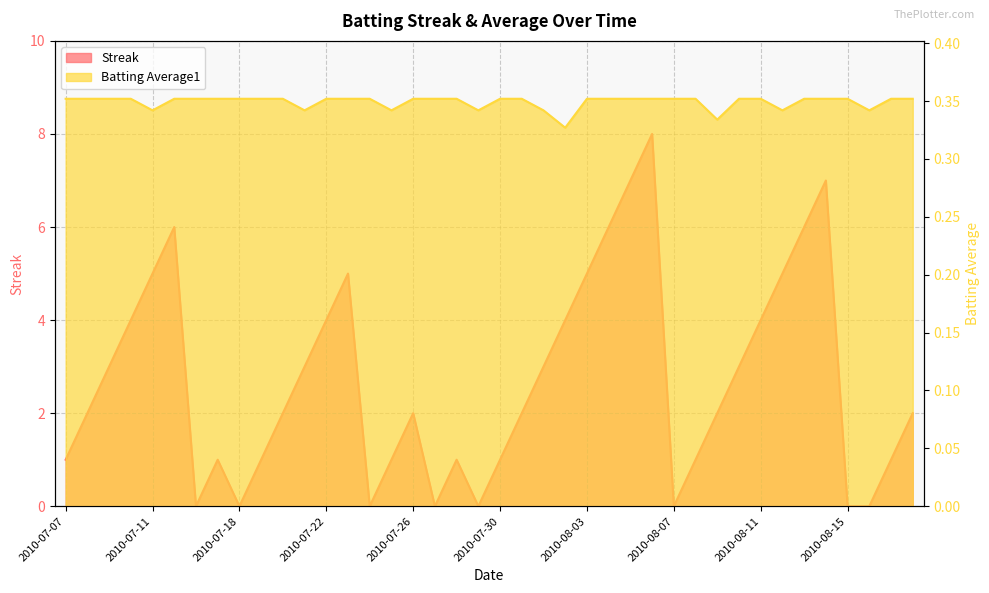

What is the label of the 8th point from the right?

2010-08-11